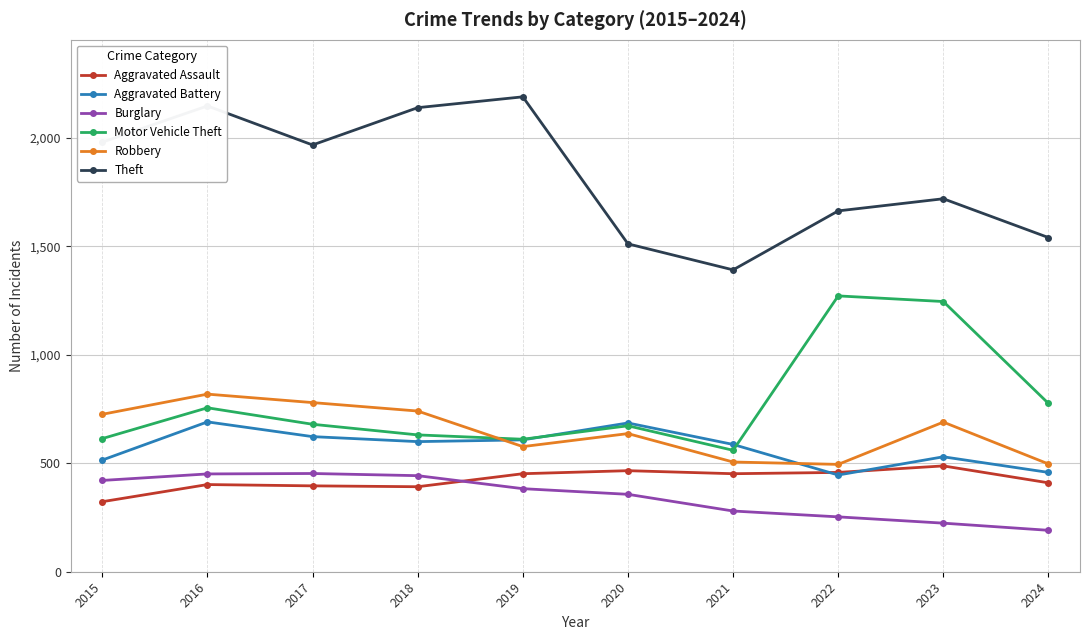

How many categories are shown in the chart?

10